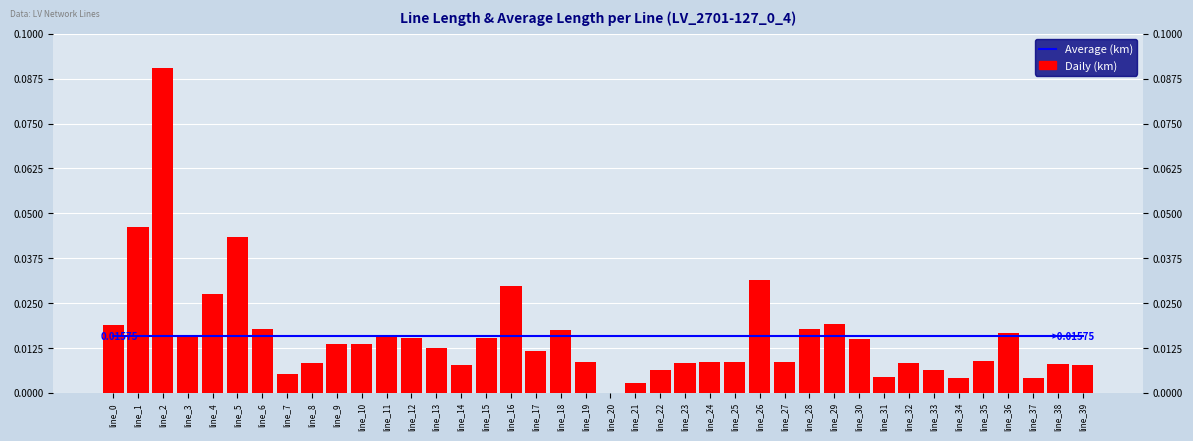

At how many categories does at least one series exceed 0?

40